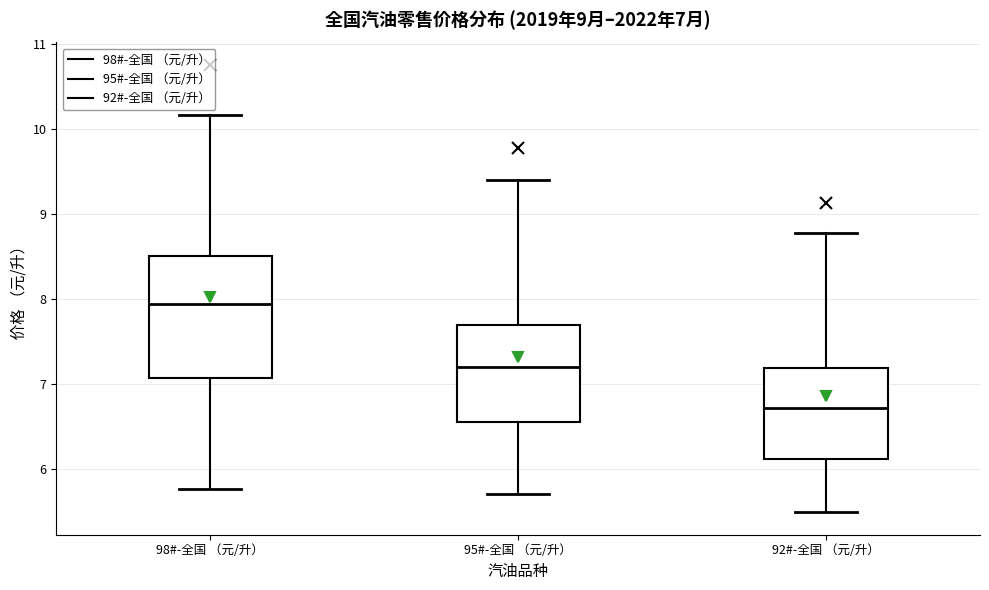

Which box's median line is the lowest?

92#-全国 （元/升）